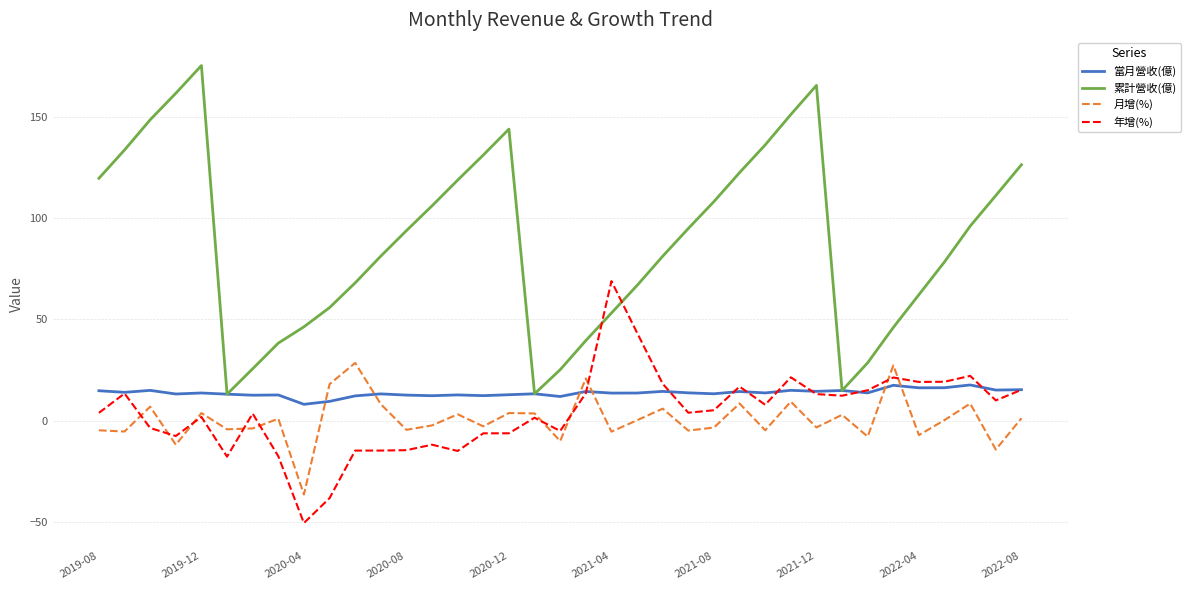

Which series has the widest spread of values?

累計營收(億)